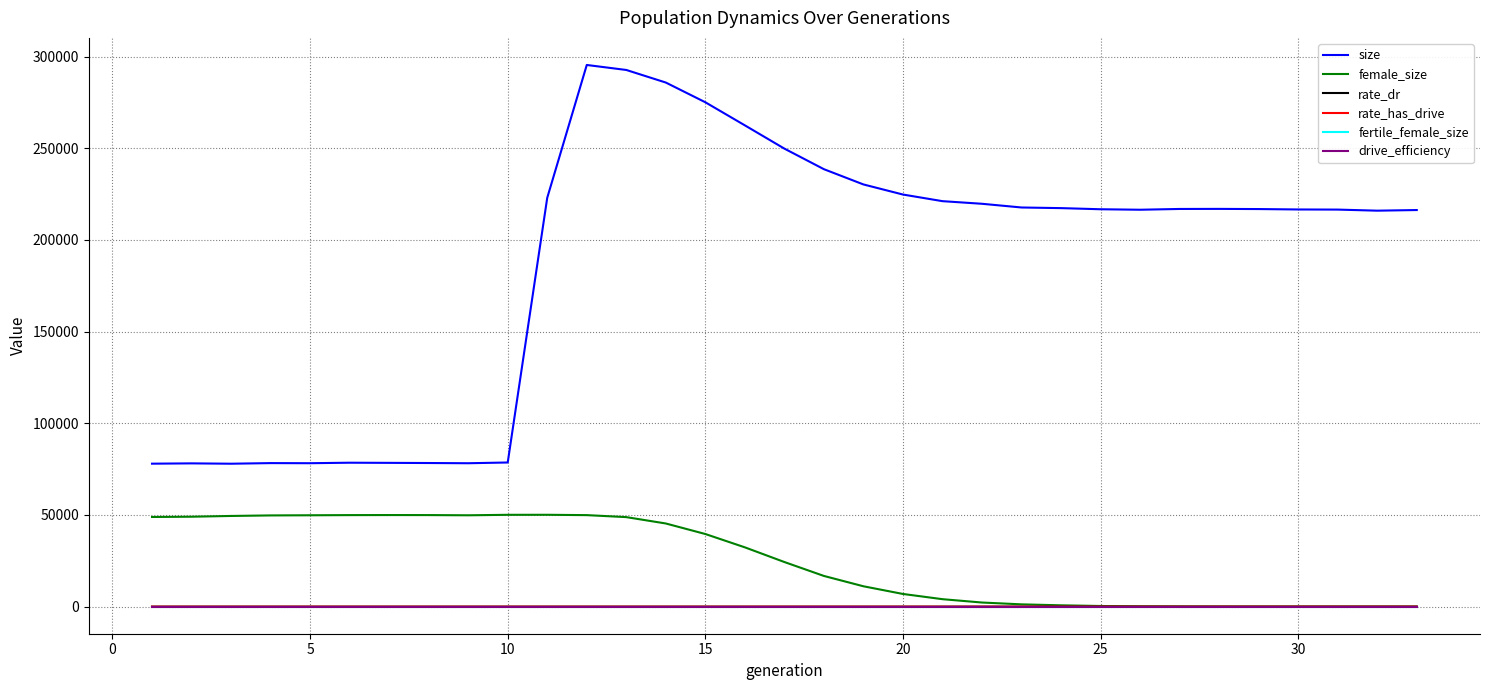

Reading left to right, list all the values displayed in this chart.

size: 77960.0	78130.0	77939.0	78273.0	78216.0	78488.0	78406.0	78320.0	78202.0	78606.0	222975.0	295386.0	292661.0	285801.0	275047.0	262457.0	249771.0	238555.0	230233.0	224727.0	221117.0	219690.0	217668.0	217322.0	216707.0	216442.0	216866.0	216905.0	216811.0	216587.0	216520.0	215932.0	216278.0
female_size: 48894.0	49039.0	49451.0	49743.0	49826.0	49917.0	49944.0	49929.0	49819.0	50074.0	50089.0	49905.0	48815.0	45344.0	39602.0	32335.0	24328.0	16739.0	11101.0	6913.0	4067.0	2240.0	1249.0	722.0	356.0	173.0	77.0	29.0	10.0	4.0	2.0	1.0	0.0
rate_dr: 0.0	0.0	0.0	0.0	0.0	0.0	0.0	0.0	0.0	0.0	0.6	0.7	0.7	0.7	0.8	0.8	0.9	0.9	0.9	1.0	1.0	1.0	1.0	1.0	1.0	1.0	1.0	1.0	1.0	1.0	1.0	1.0	1.0
rate_has_drive: 0.0	0.0	0.0	0.0	0.0	0.0	0.0	0.0	0.0	0.0	0.6	0.7	0.7	0.7	0.8	0.8	0.9	0.9	0.9	1.0	1.0	1.0	1.0	1.0	1.0	1.0	1.0	1.0	1.0	1.0	1.0	1.0	1.0
fertile_female_size: 1.0	1.0	1.0	1.0	1.0	1.0	1.0	1.0	1.0	1.0	1.0	1.0	1.0	1.0	1.0	1.0	1.0	1.0	1.0	1.0	1.0	1.0	1.0	1.0	1.0	1.0	1.0	1.0	1.0	1.0	1.0	1.0	1.0
drive_efficiency: 0.0	0.0	0.0	0.0	0.0	0.0	0.0	0.0	0.0	0.0	0.0	0.0	0.0	0.0	0.0	0.0	0.0	0.0	0.0	0.0	0.0	0.0	0.0	0.0	0.0	0.0	0.0	0.0	0.0	0.0	0.0	0.0	0.0